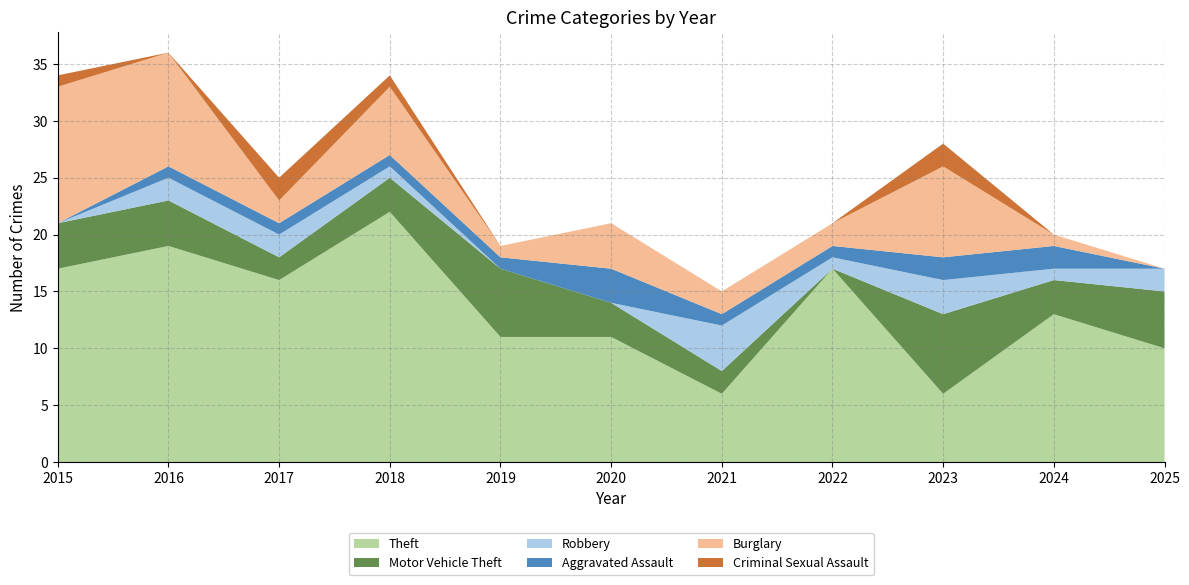

Reading left to right, list all the values displayed in this chart.

Theft: 17	19	16	22	11	11	6	17	6	13	10
Motor Vehicle Theft: 4	4	2	3	6	3	2	0	7	3	5
Robbery: 0	2	2	1	0	0	4	1	3	1	2
Aggravated Assault: 0	1	1	1	1	3	1	1	2	2	0
Burglary: 12	10	2	6	1	4	2	2	8	1	0
Criminal Sexual Assault: 1	0	2	1	0	0	0	0	2	0	0